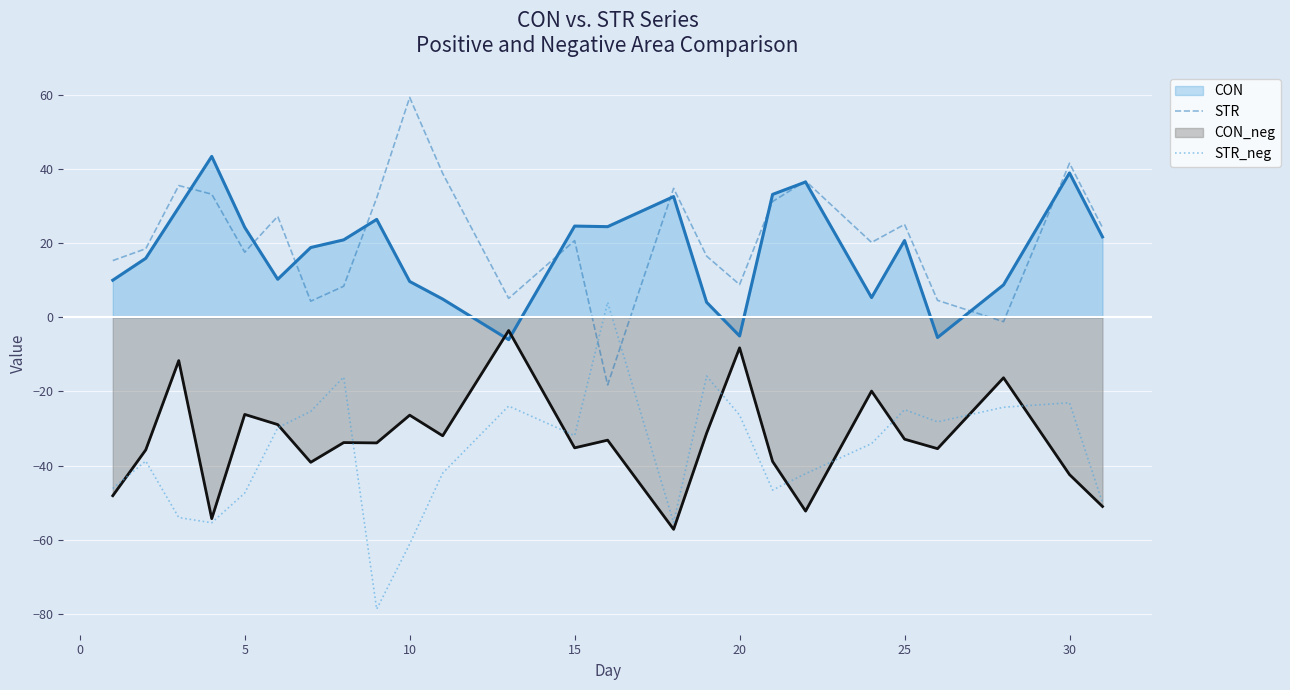

At which label does STR reach its peak?

10